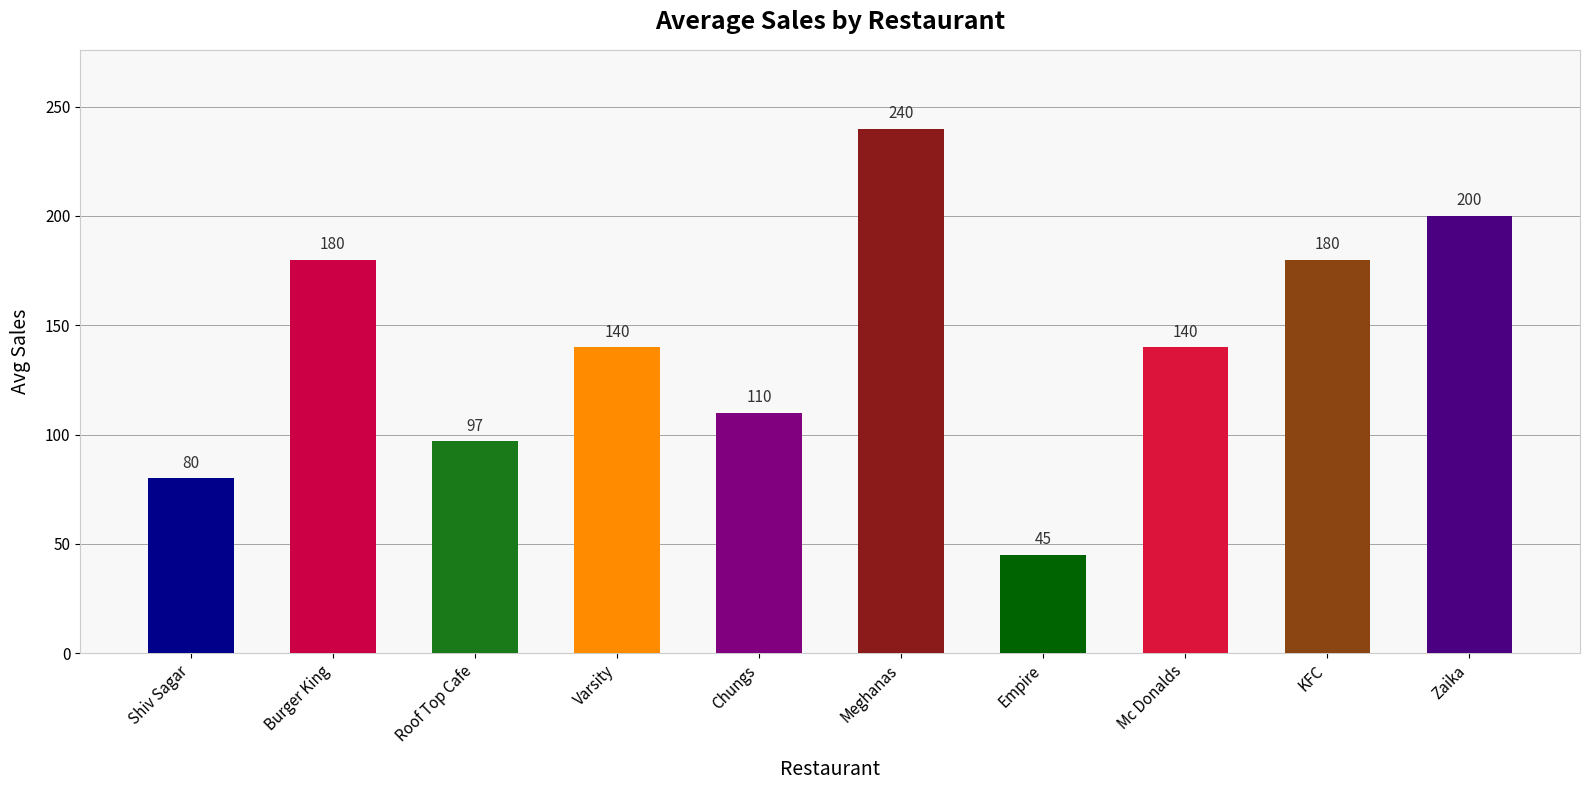

The value at Burger King is 180. True or false?

True